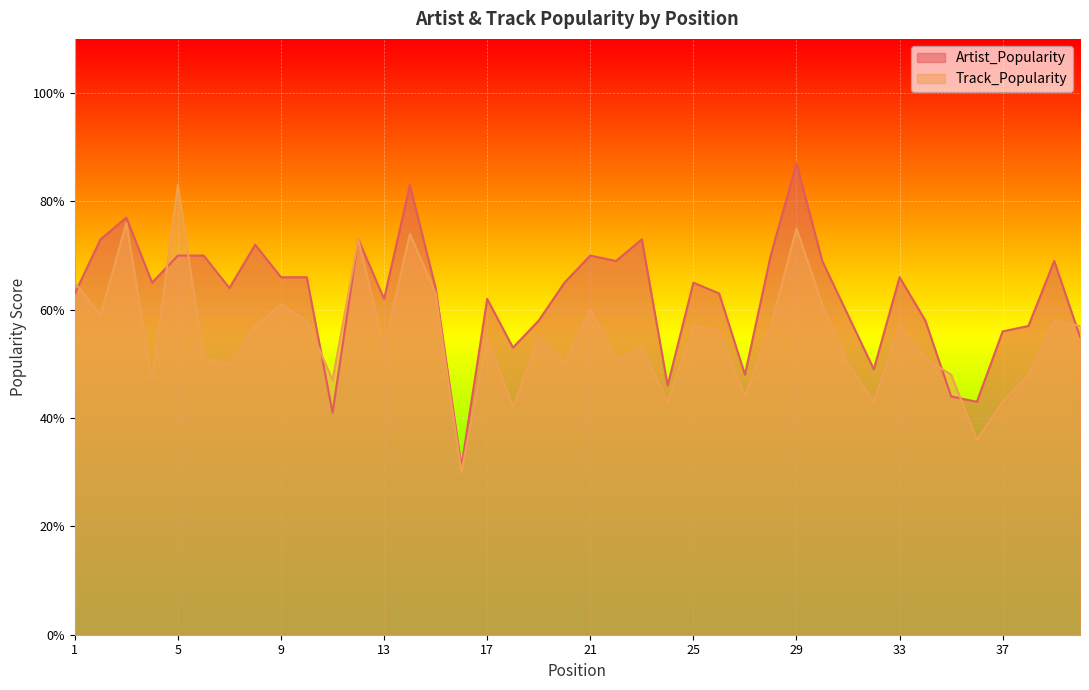

Which label corresponds to the largest value in the chart?

29